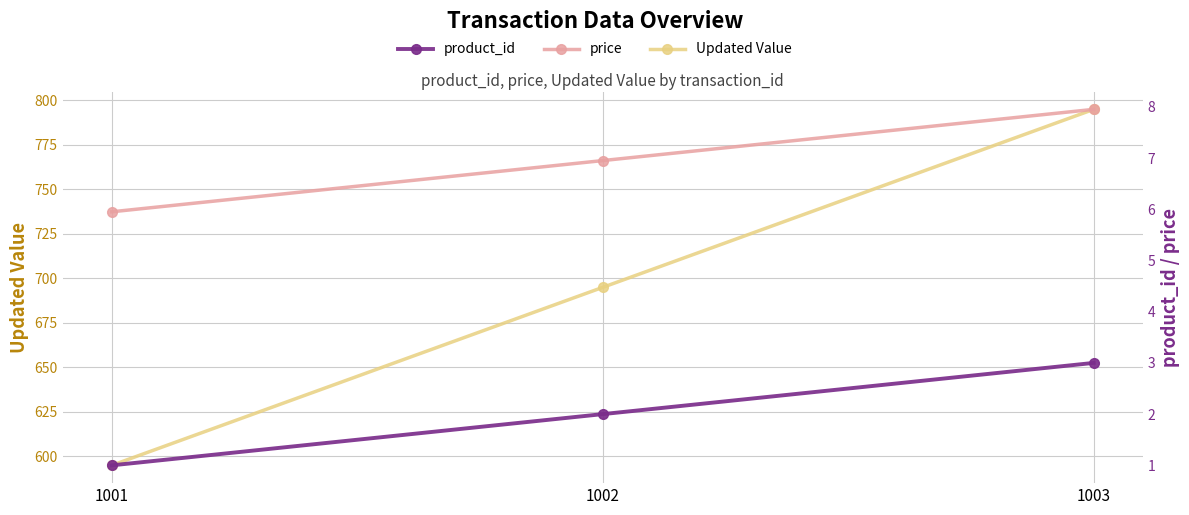

True or false: product_id has a value of 1.7 at 1001.

False